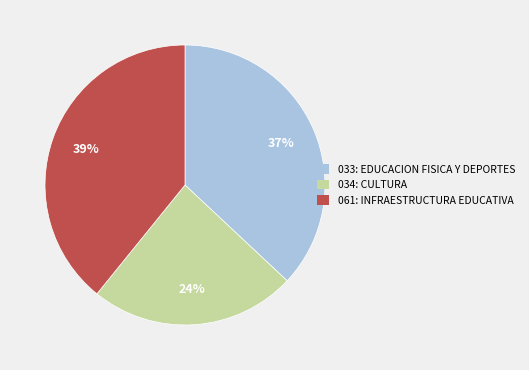

What is the largest slice in the pie chart?

061: INFRAESTRUCTURA EDUCATIVA